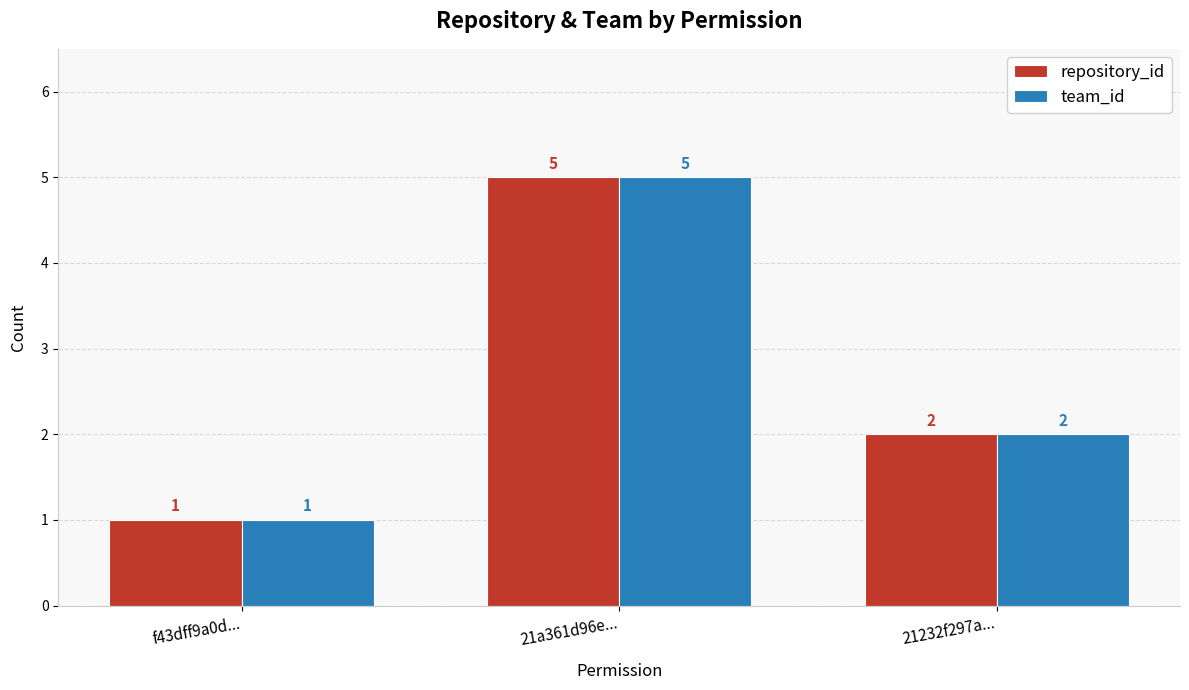

Rank the categories by team_id value from lowest to highest.

f43dff9a0d..., 21232f297a..., 21a361d96e...